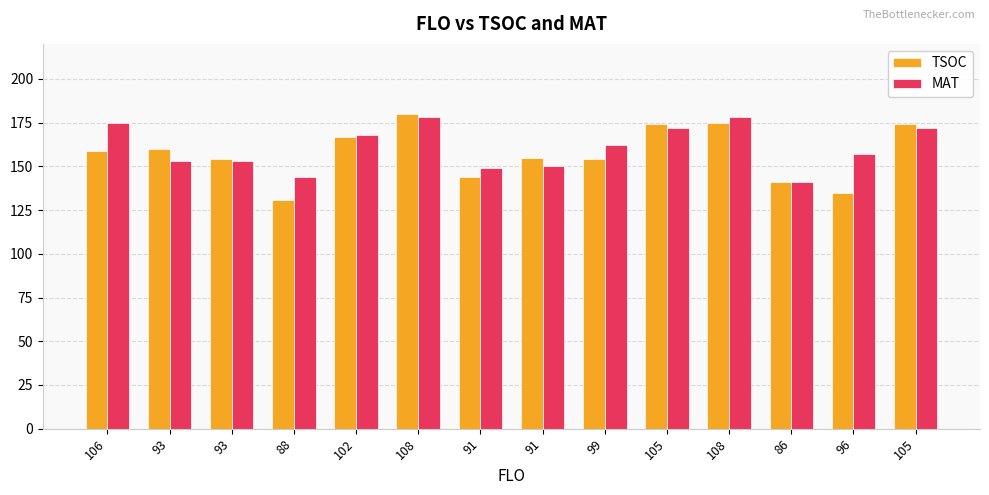

List the series in order of their peak value, lowest first.

MAT, TSOC